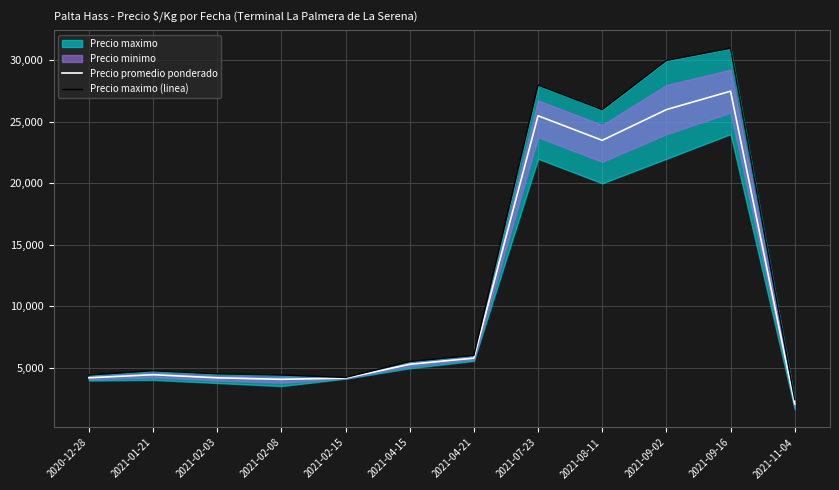

At which label is Precio promedio ponderado closest to 14775?

2021-08-11